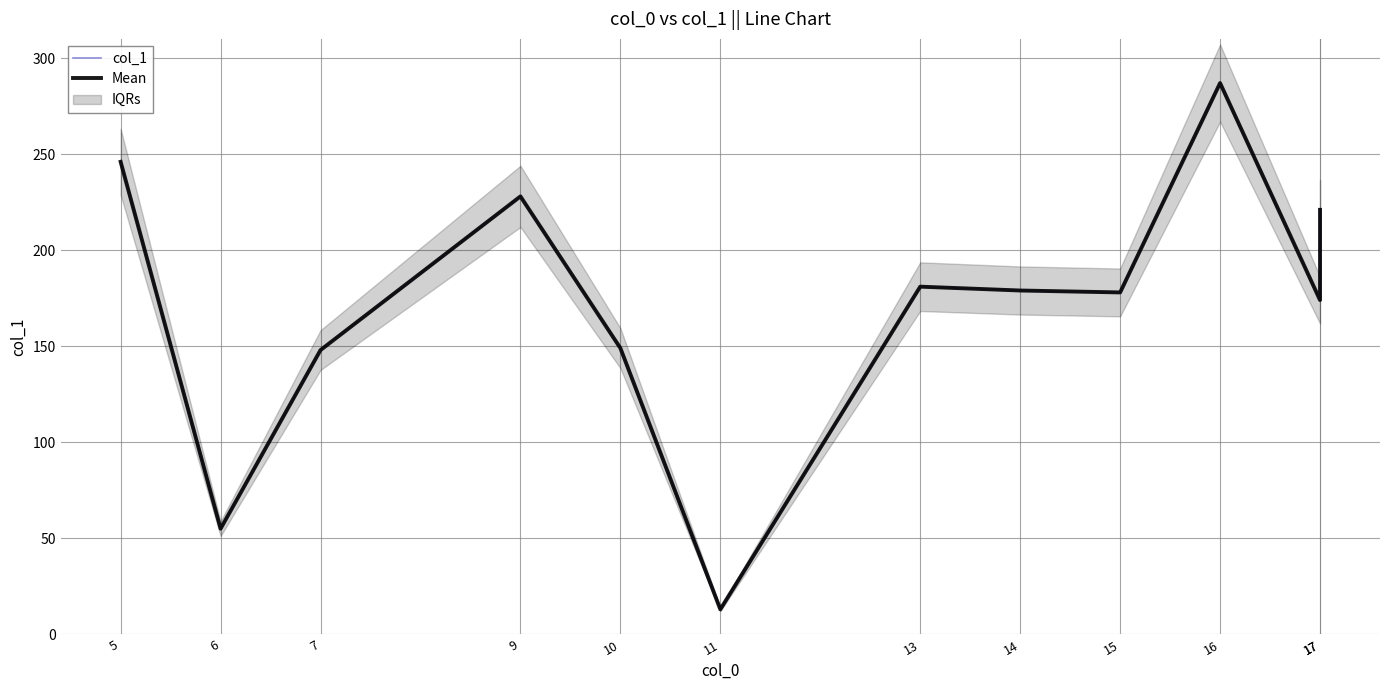

How many lines are shown in the chart?

2